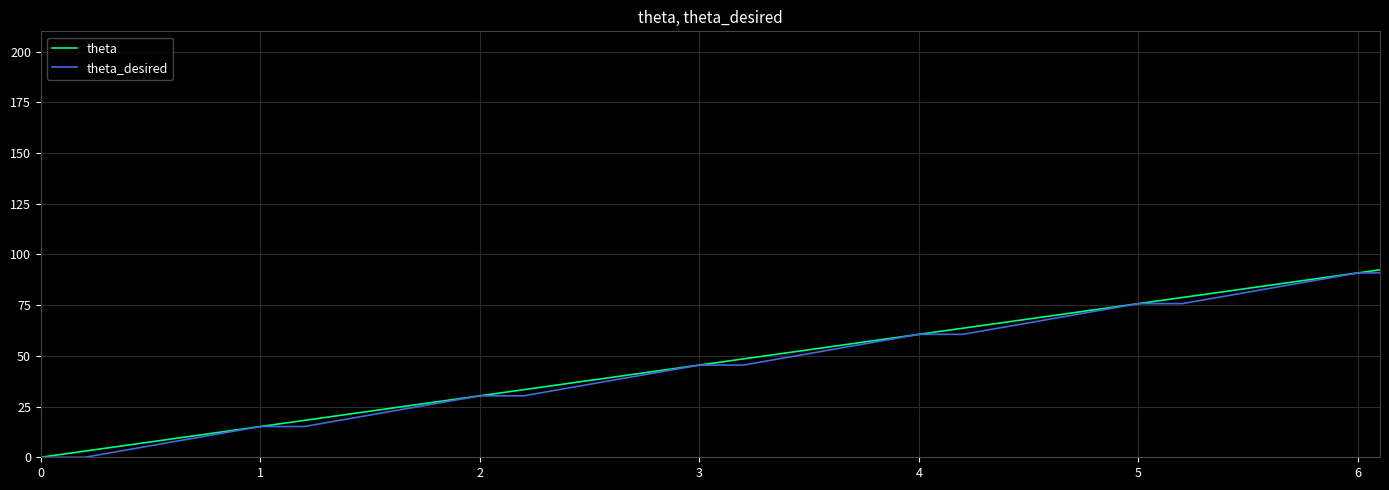

What is the greatest value displayed?

92.4